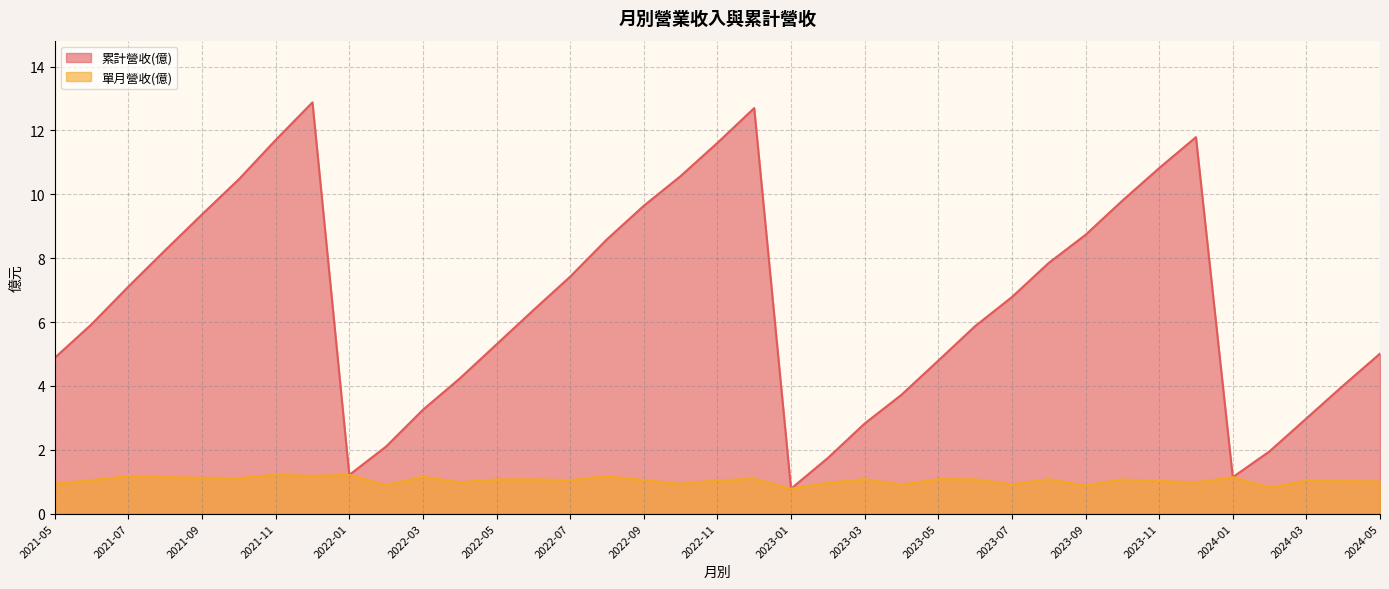

Is it true that 累計營收(億) equals 8.6 at 2022-08?

True